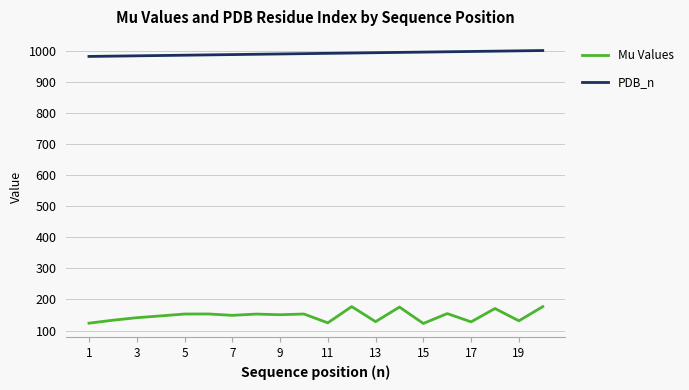

Which series has the largest total across all categories?

PDB_n